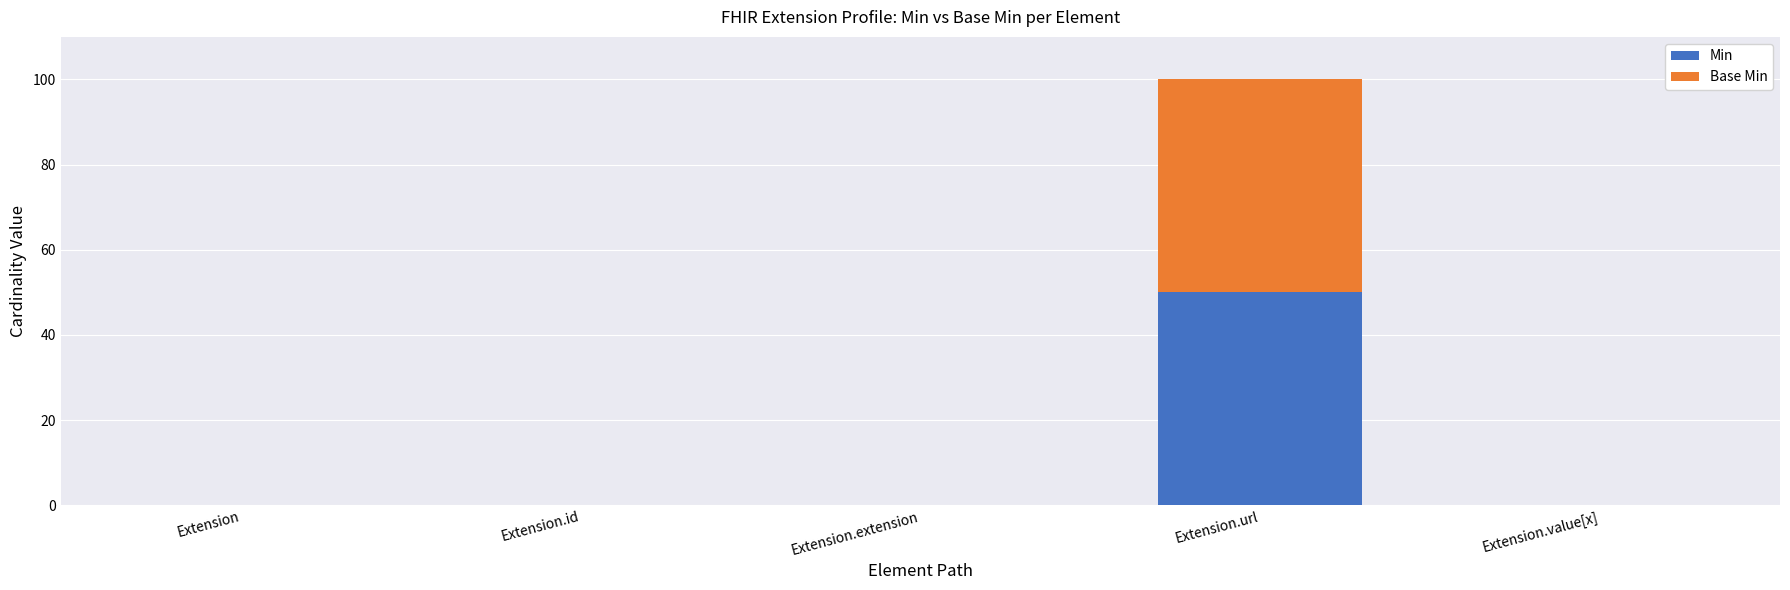

True or false: Min has a value of 0 at Extension.value[x].

True